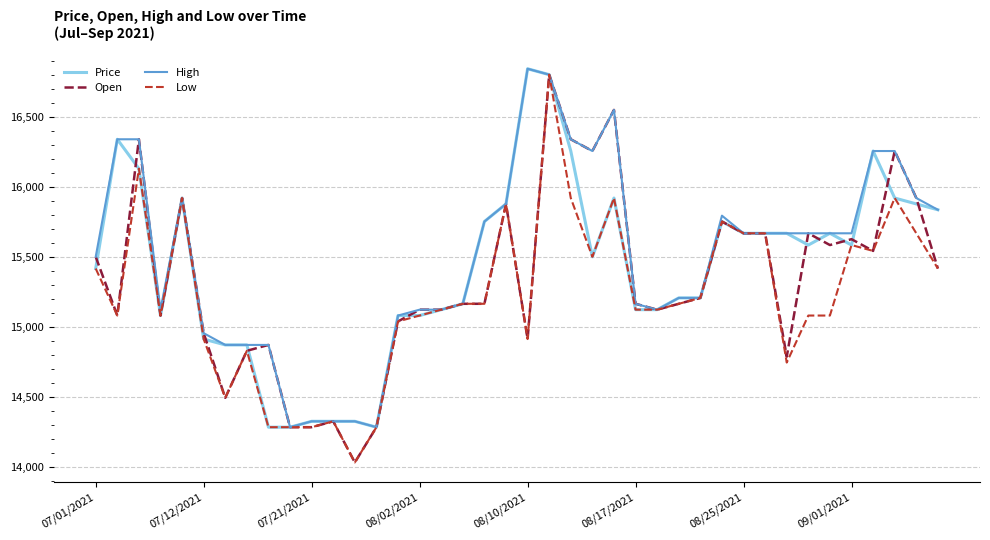

What is the highest value of the Price series?

16842.2